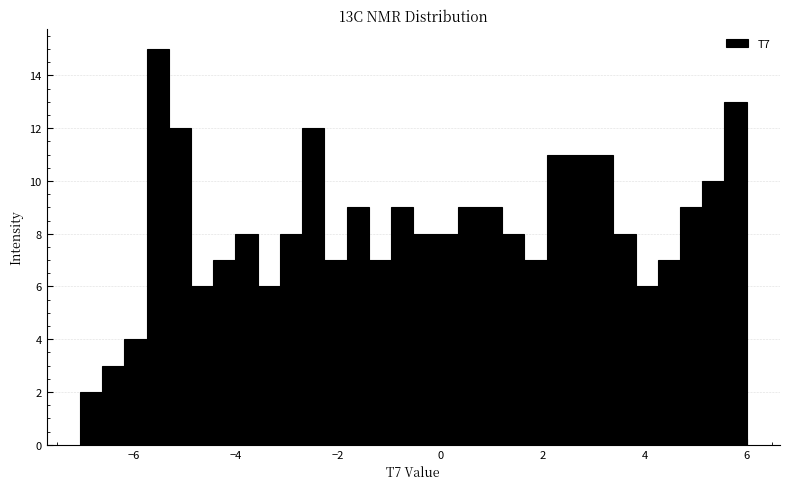

Read against the x-axis, roughly where is the centre of the tallest bar?

-5.6